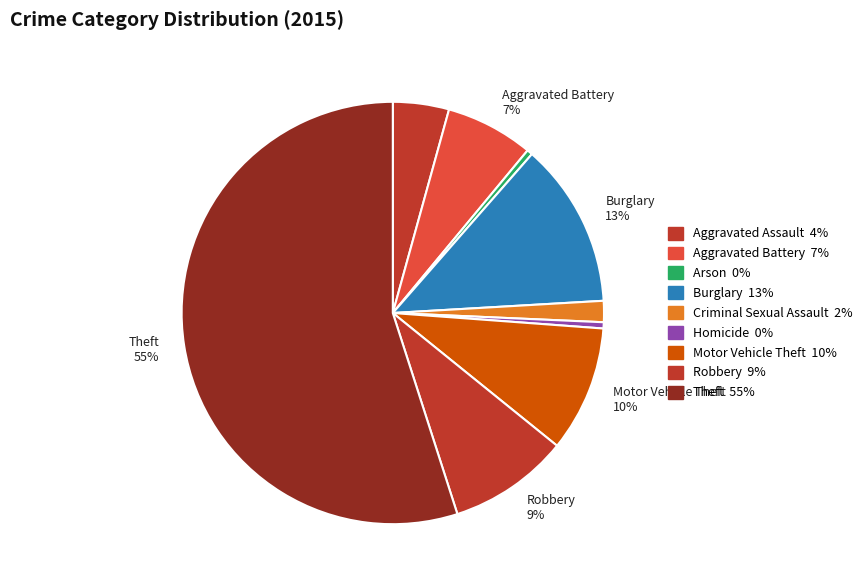

How many segments does this pie chart have?

9